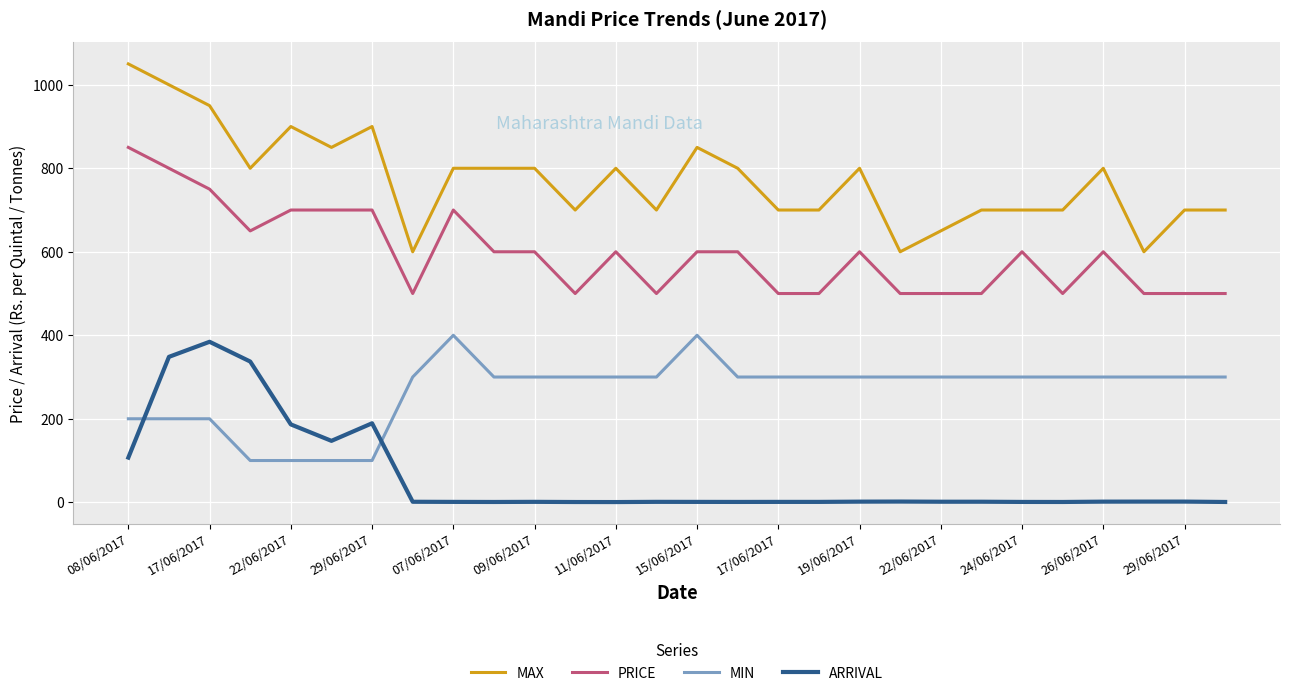

What is the difference between the maximum and minimum values in the MAX series?

450.0